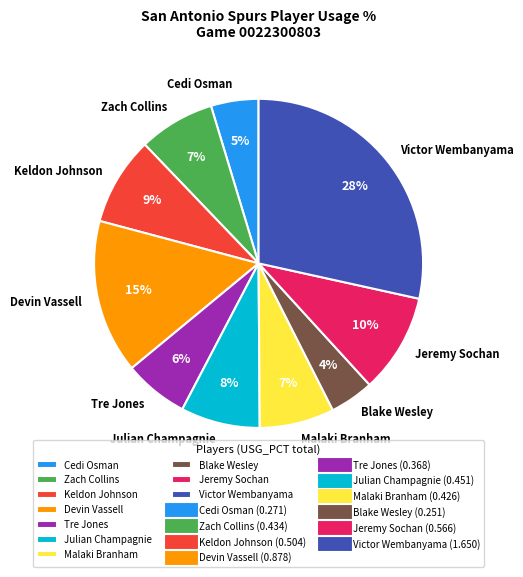

Is there a majority slice in this chart?

No